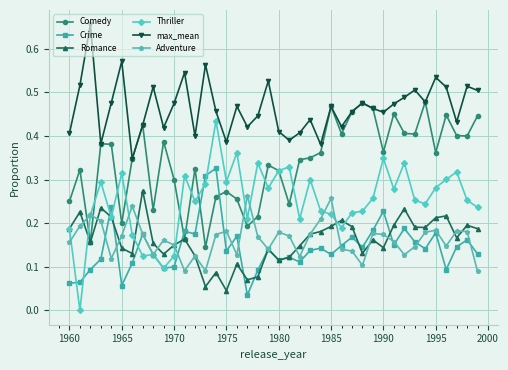

True or false: Comedy and Crime intersect in this chart.

True